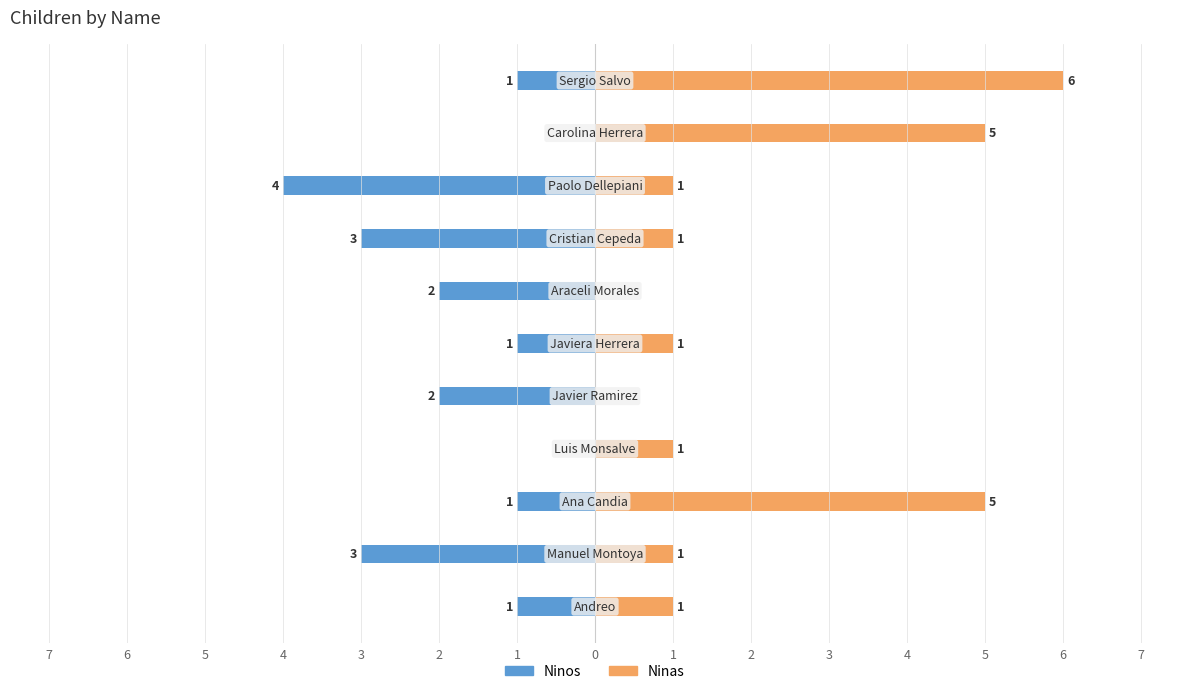

What is the sum of all Ninas values?

22